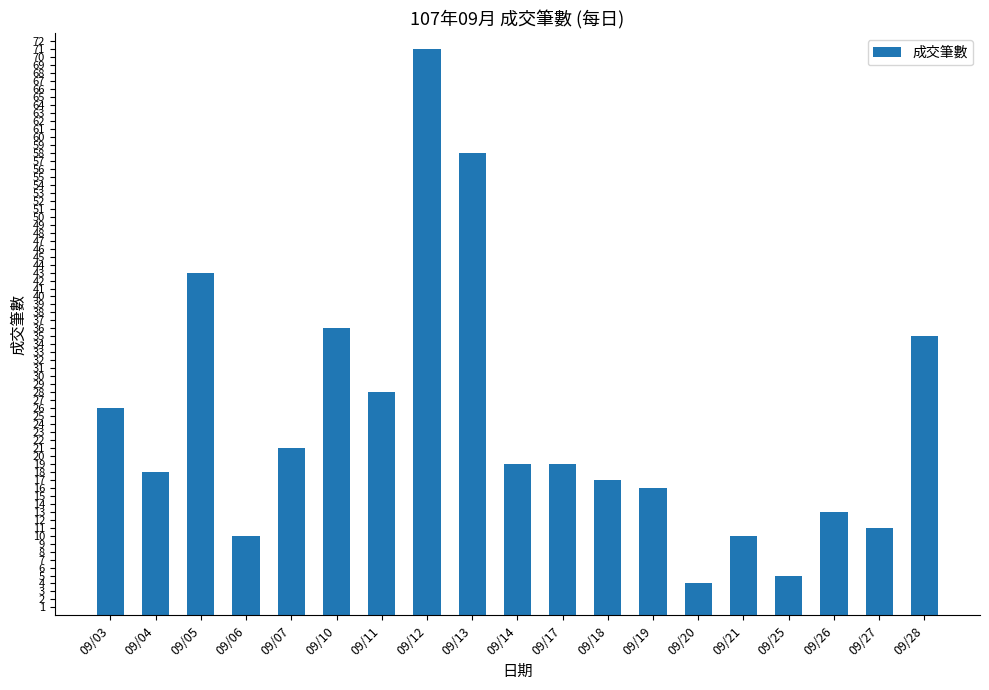

Approximately how many times larger is the value at 09/04 compared to 09/11?

0.6